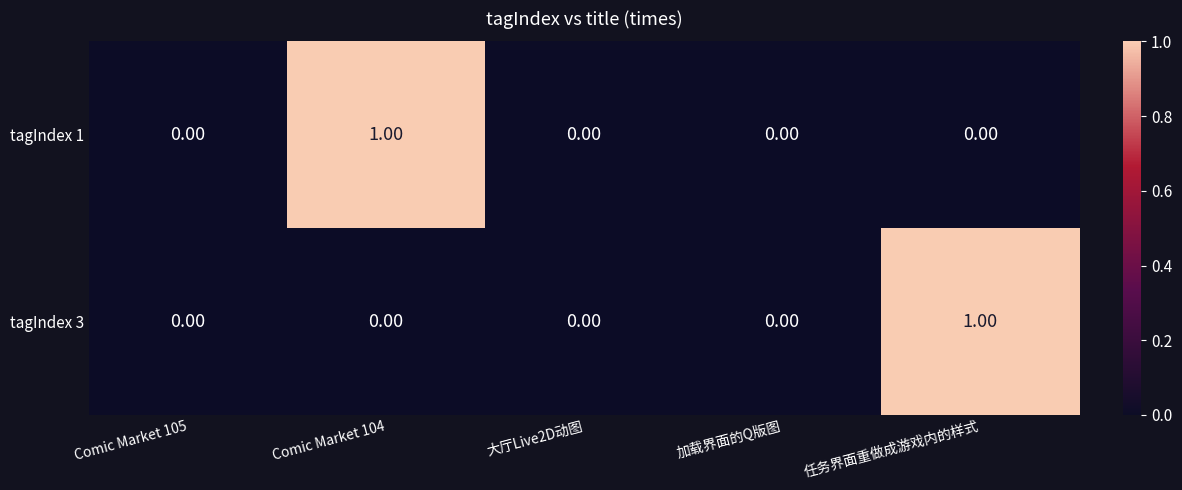

At 任务界面重做成游戏内的样式, list the series in order from smallest to largest.

tagIndex 1, tagIndex 3